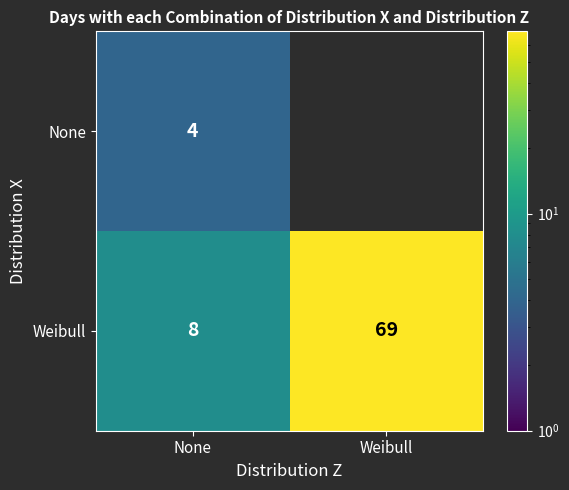

What is the lowest value of the Weibull series?

8